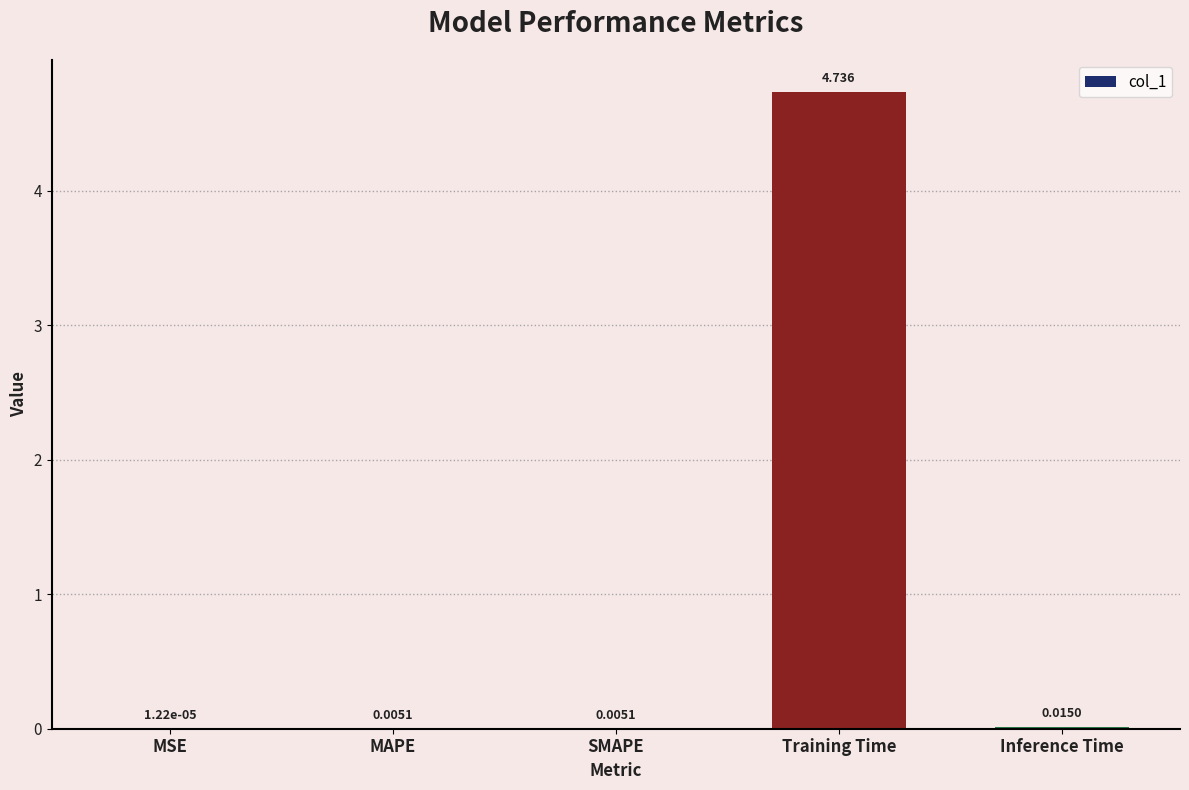

At which category does the chart reach its peak across all series?

Training Time